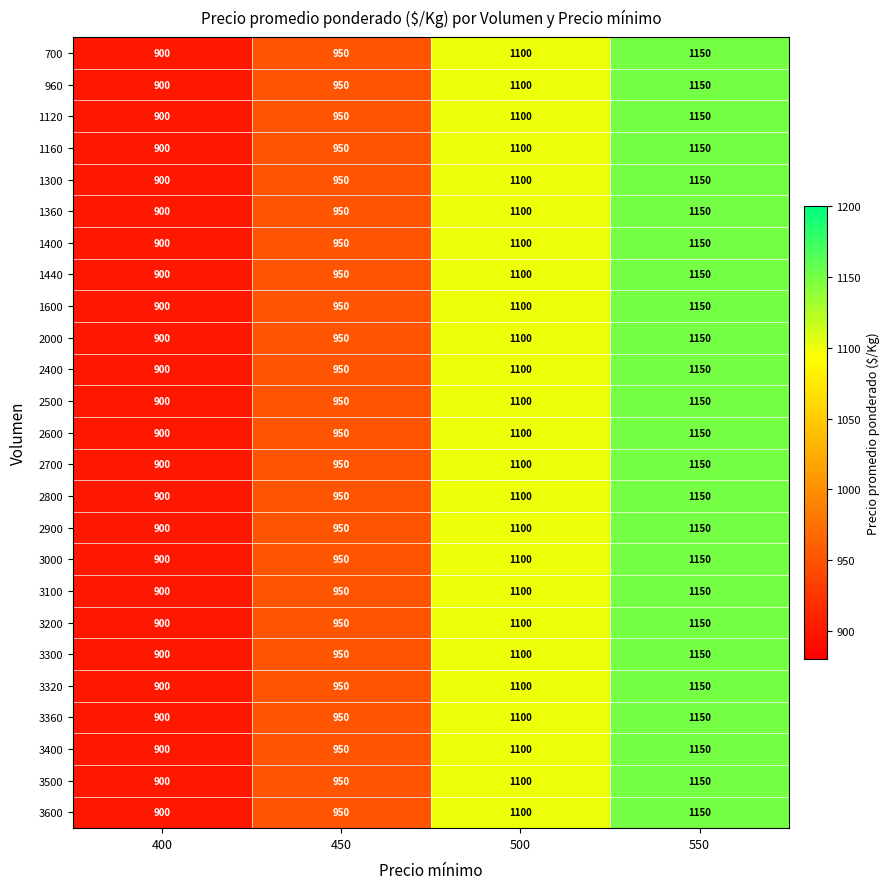

At which category is the sum across all series the highest?

550